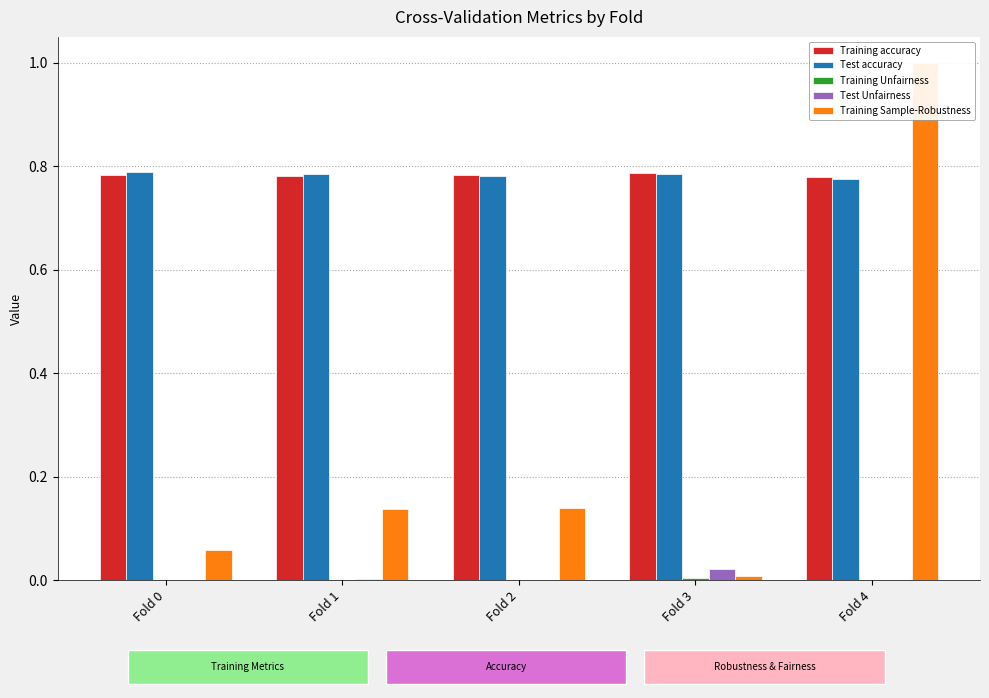

At which label does Test accuracy reach its peak?

Fold 0